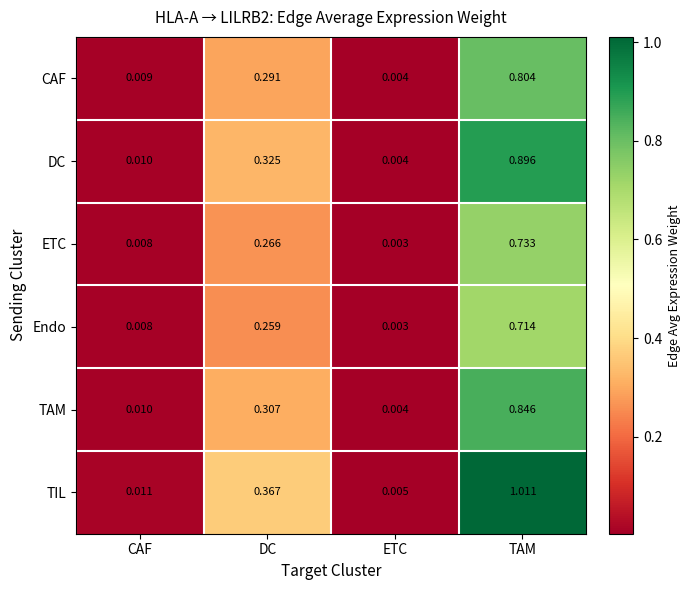

Where is ETC nearest to the value 0?

ETC